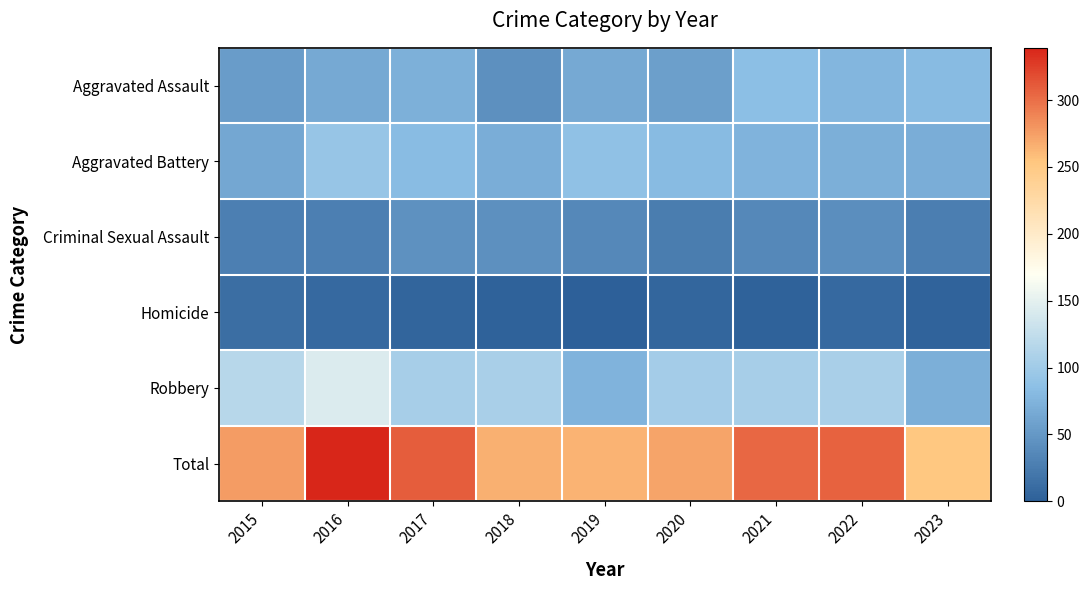

Count the number of categories in the chart.

9